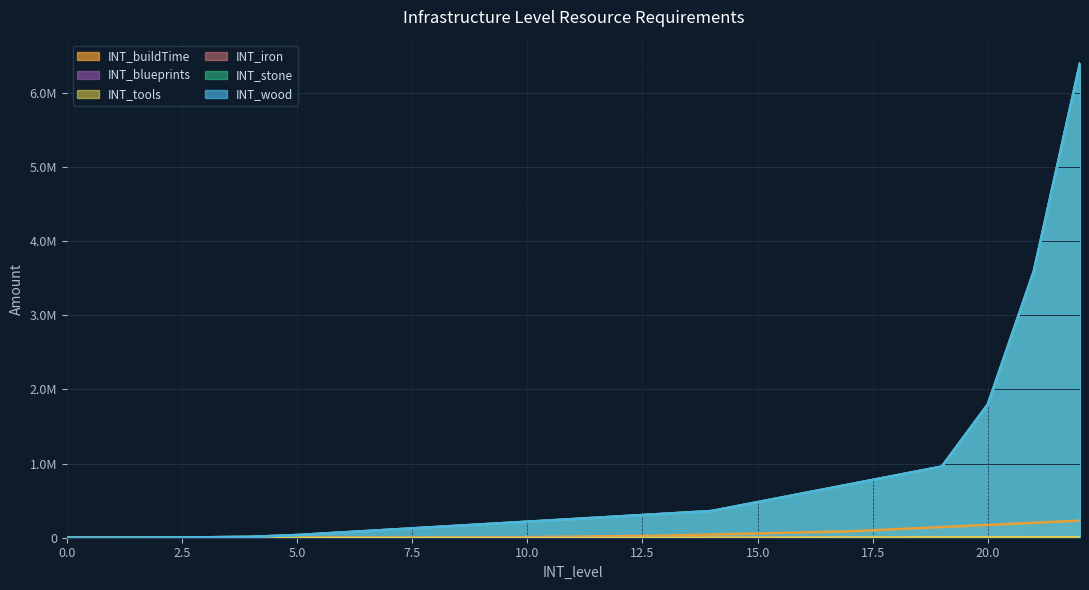

True or false: INT_stone and INT_tools intersect in this chart.

False